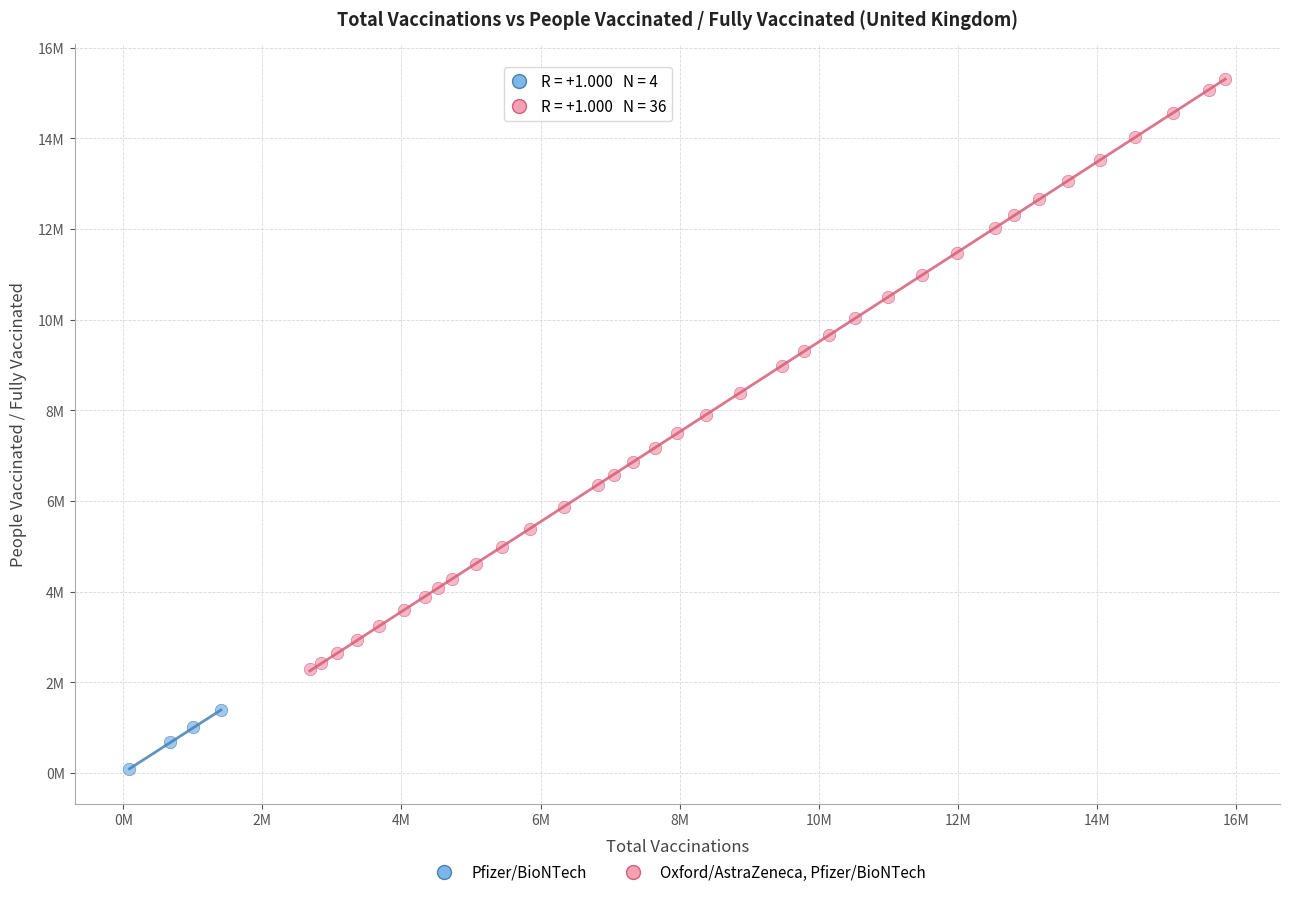

What are all the series names shown in the legend?

Pfizer/BioNTech, Oxford/AstraZeneca, Pfizer/BioNTech